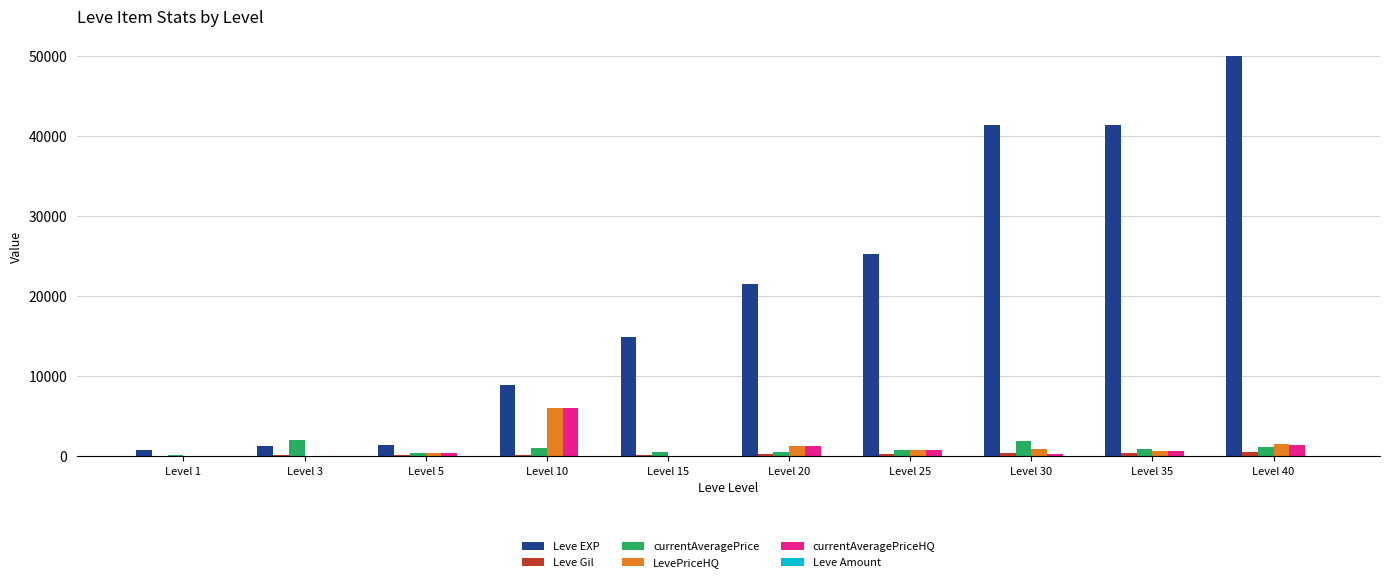

Which series changed the most between Level 10 and Level 25?

Leve EXP